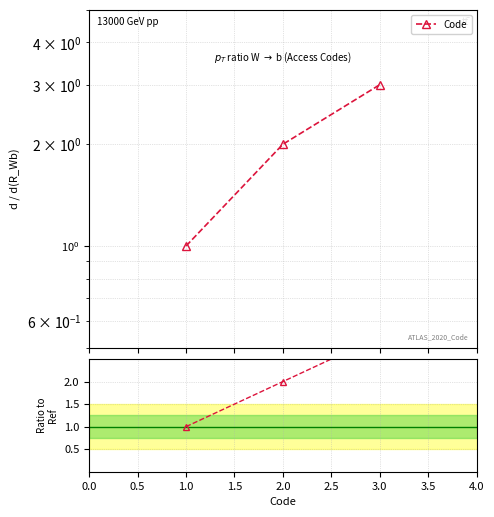

What is the difference between the values at 3.0 and 1.0?

2